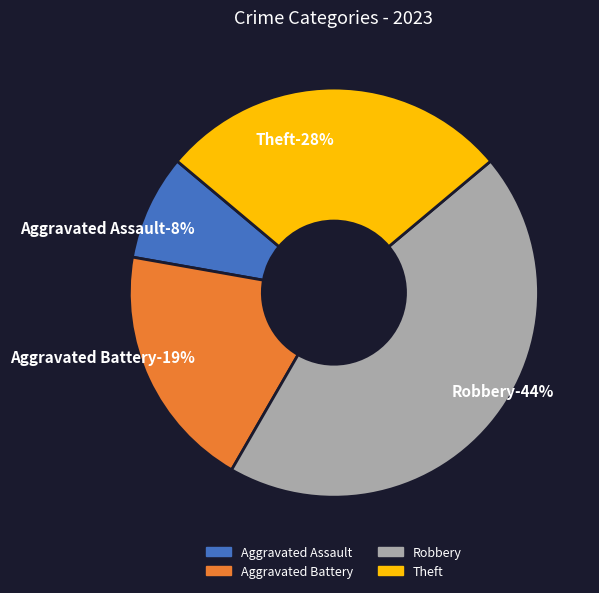

Does Theft represent more than half of the total?

No